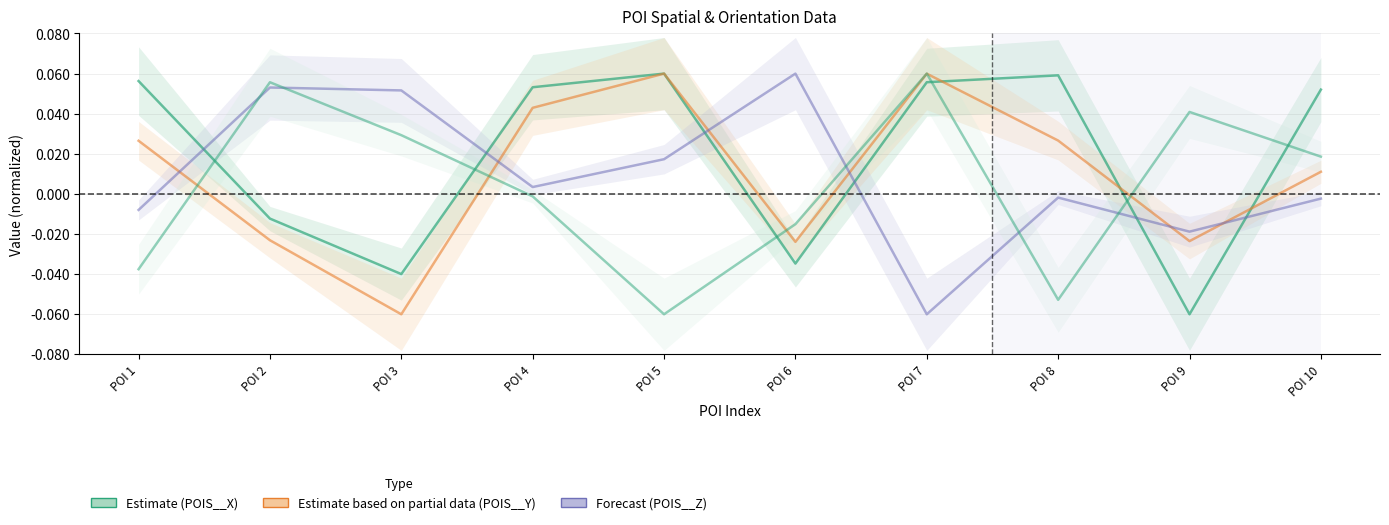

Reading left to right, transcribe all the data shown in this chart.

POIS__X (Estimate): 0.1	-0.0	-0.0	0.1	0.1	-0.0	0.1	0.1	-0.1	0.1
POIS__Y (Estimate based on partial data): 0.0	-0.0	-0.1	0.0	0.1	-0.0	0.1	0.0	-0.0	0.0
POIS__Z (Forecast): -0.0	0.1	0.1	0.0	0.0	0.1	-0.1	-0.0	-0.0	-0.0
POIS__ORIENTATION_W (Estimate): -0.0	0.1	0.0	-0.0	-0.1	-0.0	0.1	-0.1	0.0	0.0